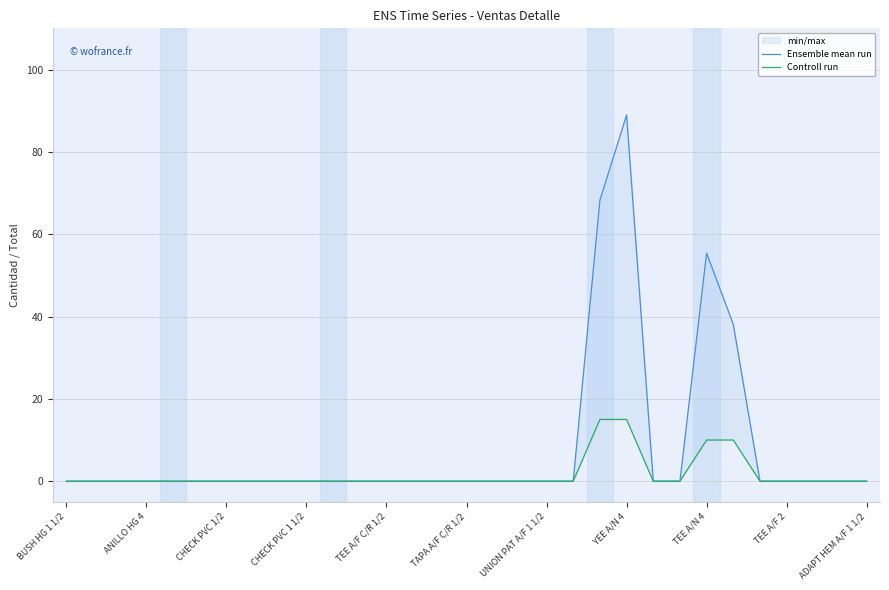

What is the sum of all Ensemble mean run values?

250.7